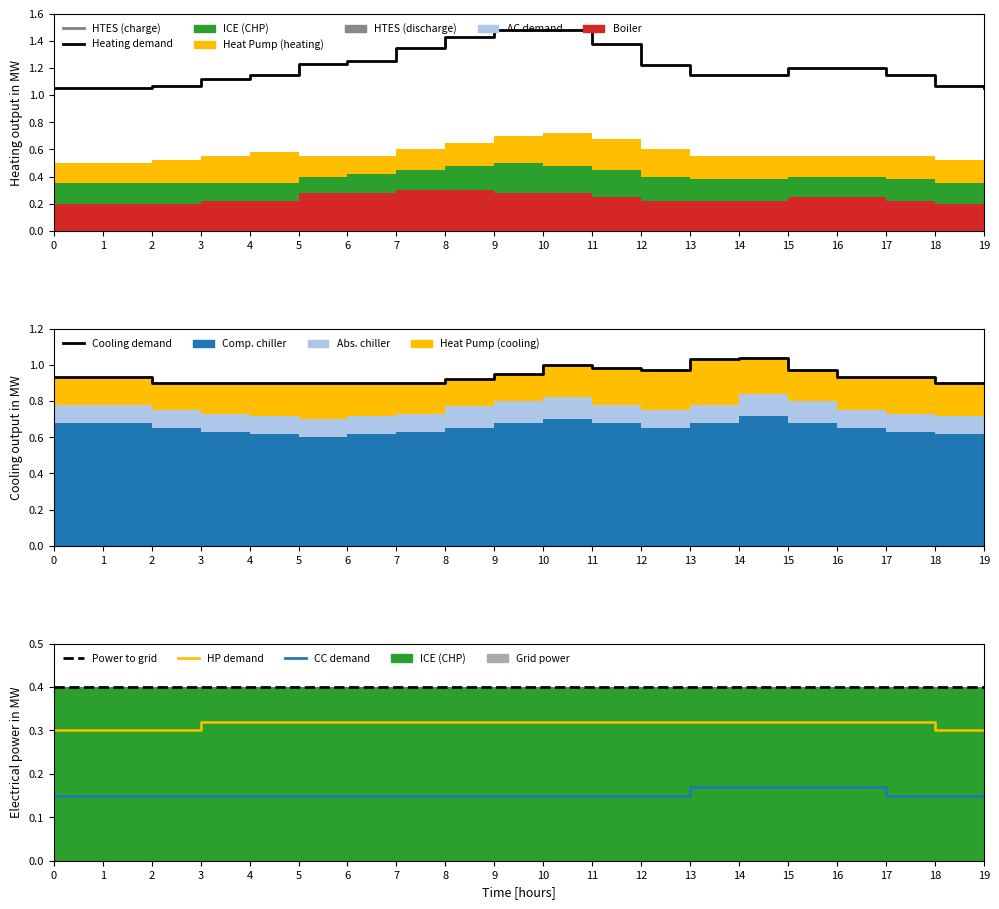

Reading left to right, what are all the values shown in this chart?

Heating demand: 1.1	1.1	1.1	1.1	1.1	1.2	1.2	1.4	1.4	1.5	1.5	1.4	1.2	1.1	1.1	1.2	1.2	1.1	1.1	1.1
Cooling demand: 0.9	0.9	0.9	0.9	0.9	0.9	0.9	0.9	0.9	0.9	1.0	1.0	1.0	1.0	1.0	1.0	0.9	0.9	0.9	0.9
Power to grid: 0.4	0.4	0.4	0.4	0.4	0.4	0.4	0.4	0.4	0.4	0.4	0.4	0.4	0.4	0.4	0.4	0.4	0.4	0.4	0.4
HP demand: 0.3	0.3	0.3	0.3	0.3	0.3	0.3	0.3	0.3	0.3	0.3	0.3	0.3	0.3	0.3	0.3	0.3	0.3	0.3	0.3
CC demand: 0.1	0.1	0.1	0.1	0.1	0.1	0.1	0.1	0.1	0.1	0.1	0.1	0.1	0.2	0.2	0.2	0.2	0.1	0.1	0.1